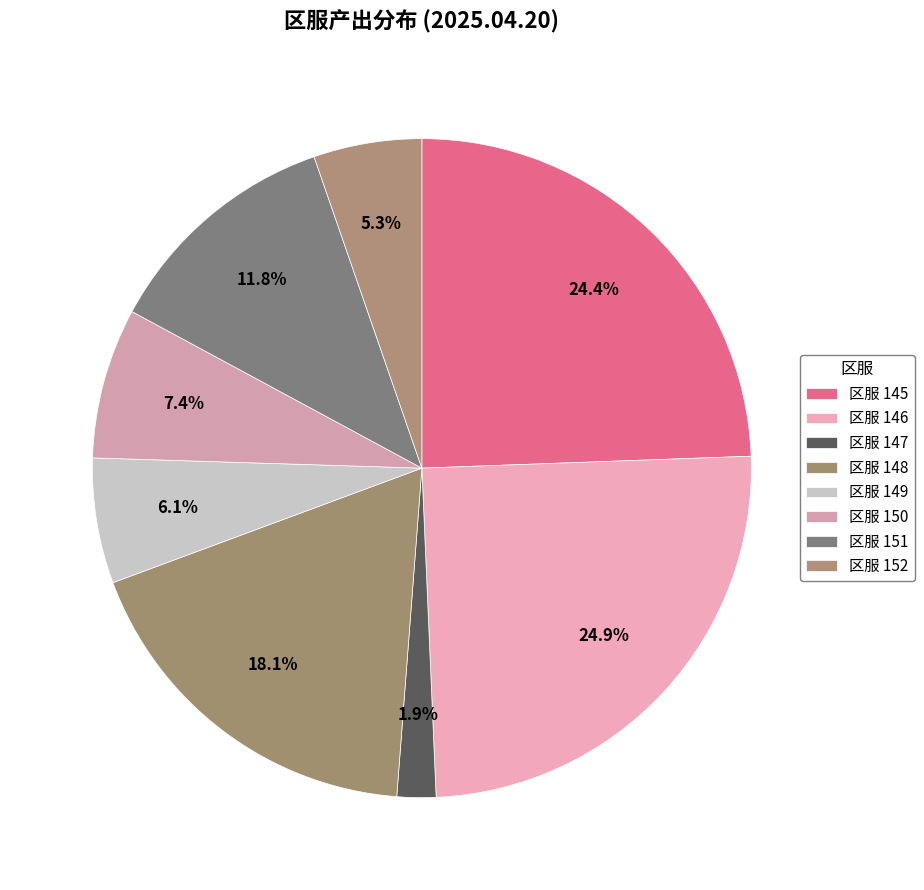

Is there a majority slice in this chart?

No